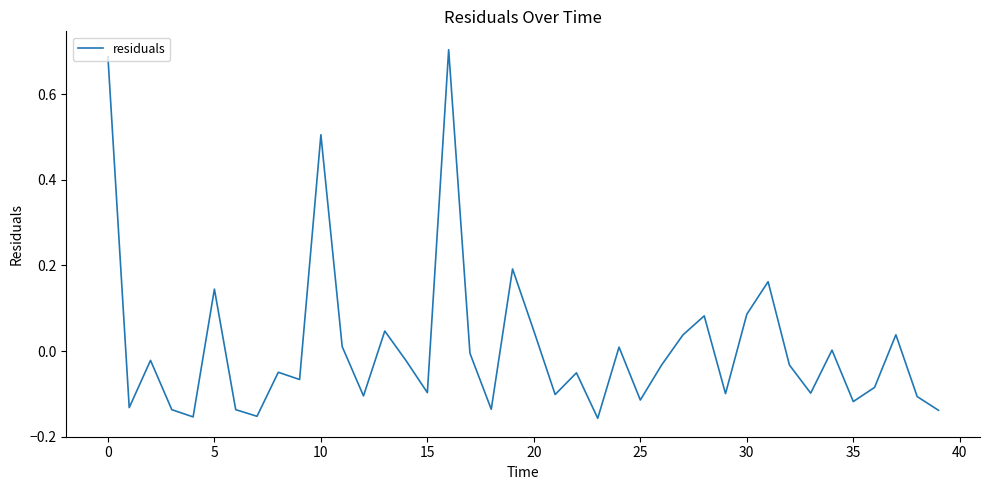

What is the difference between the maximum and minimum values?

0.9